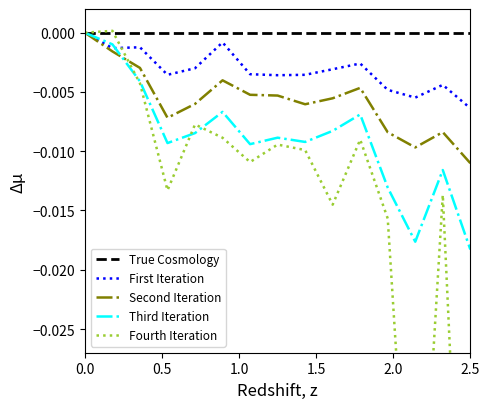

Which series has the largest total across all categories?

True Cosmology